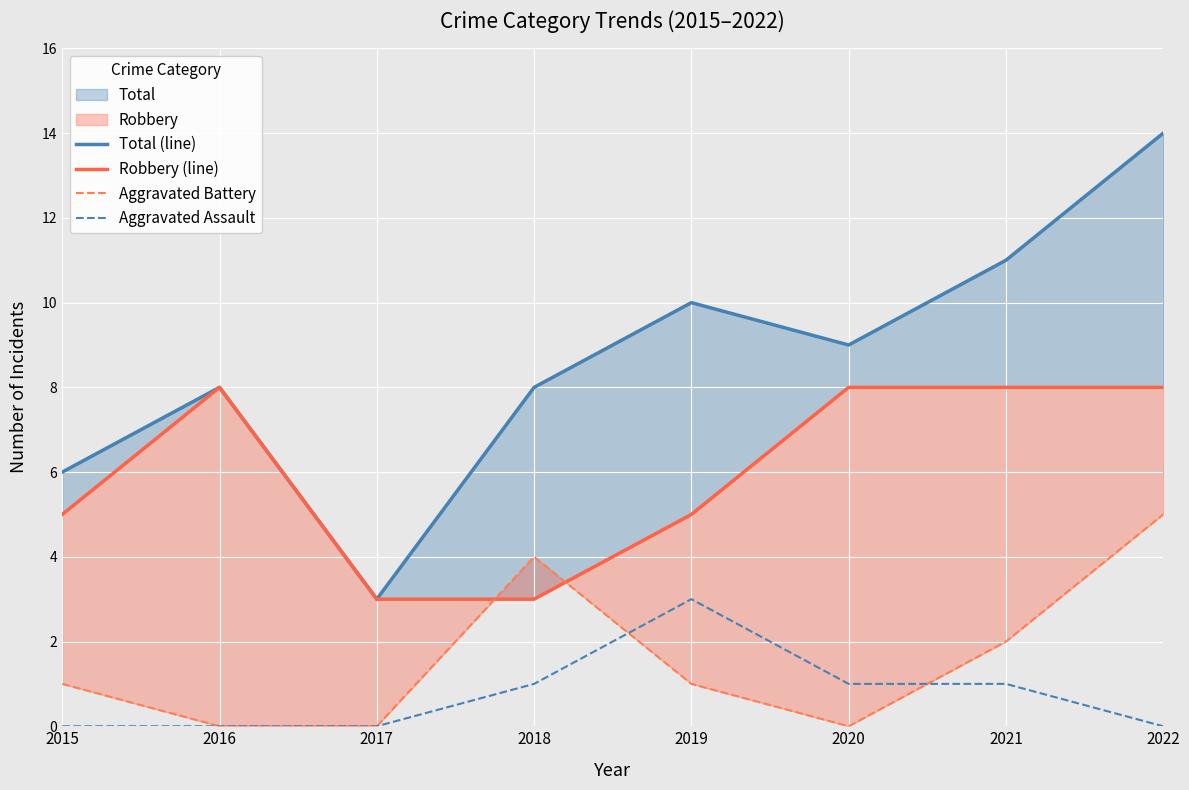

At which category is the sum across all series the highest?

2022